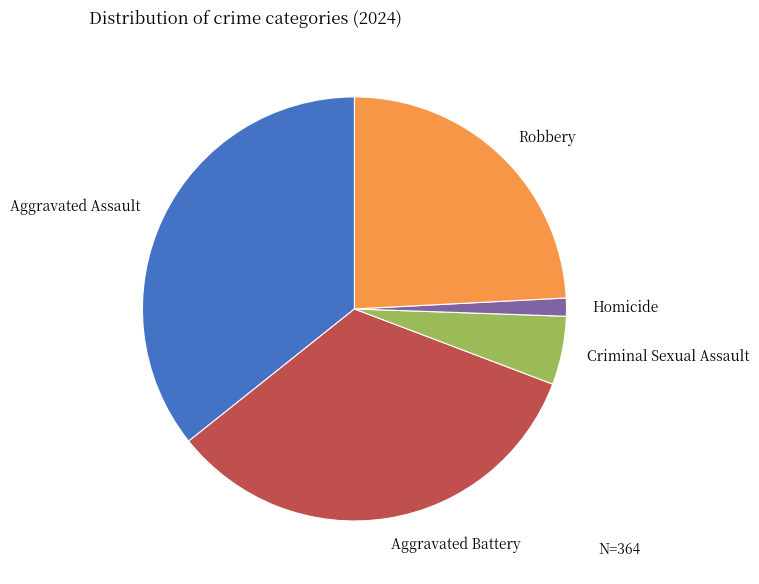

Rank the categories by value from highest to lowest.

Aggravated Assault, Aggravated Battery, Robbery, Criminal Sexual Assault, Homicide